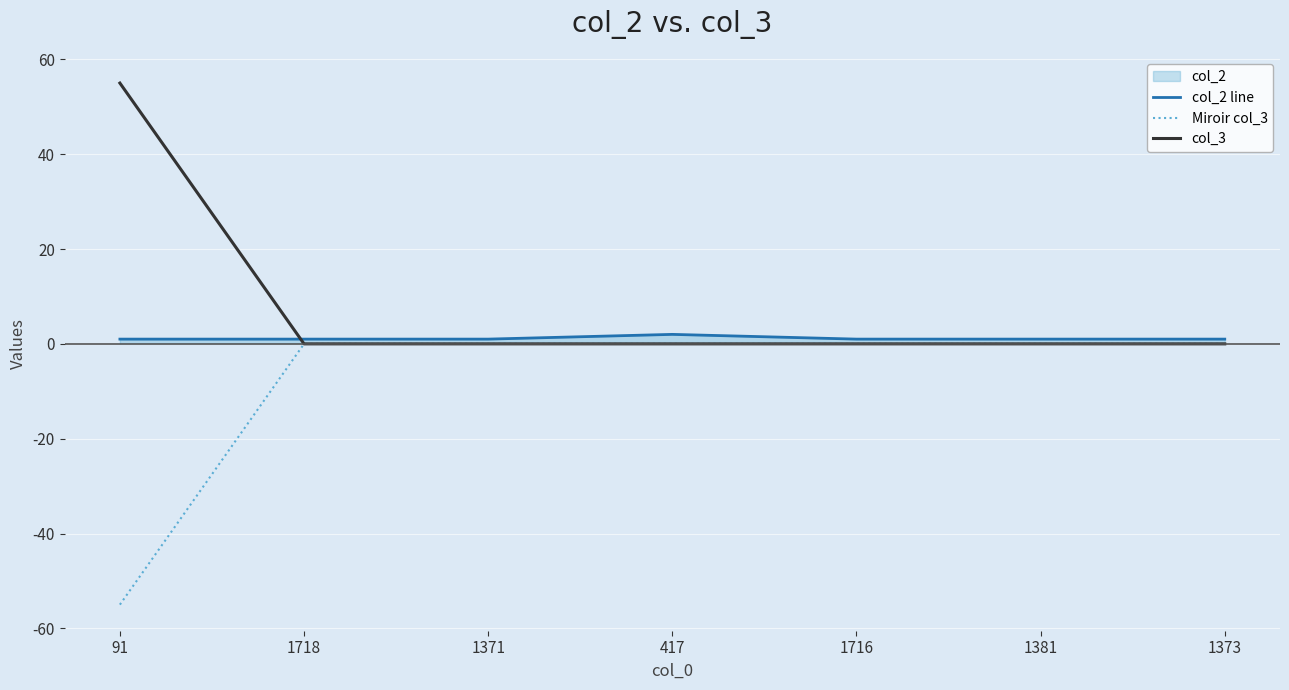

At how many categories does at least one series exceed -31?

7